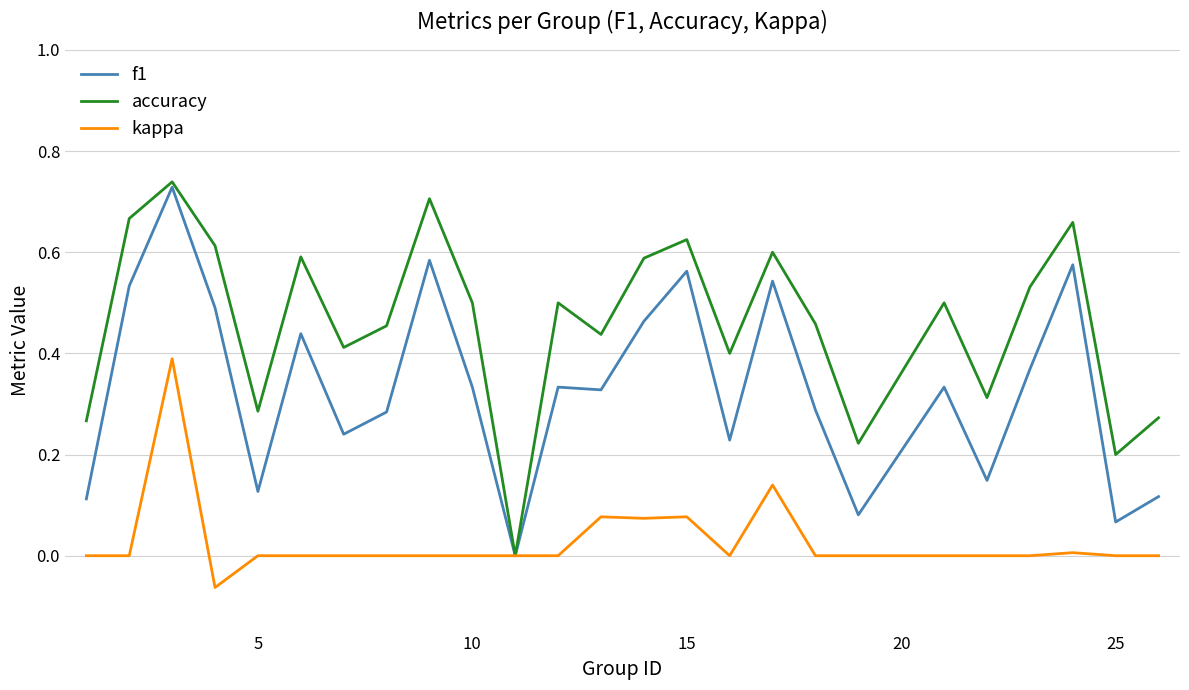

Which series has the widest spread of values?

accuracy